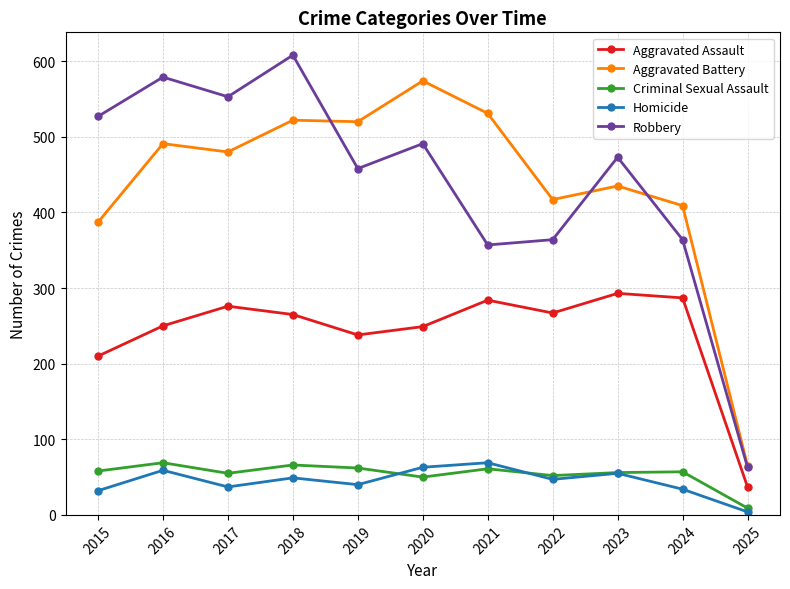

At which category does Robbery reach its first local peak?

2016